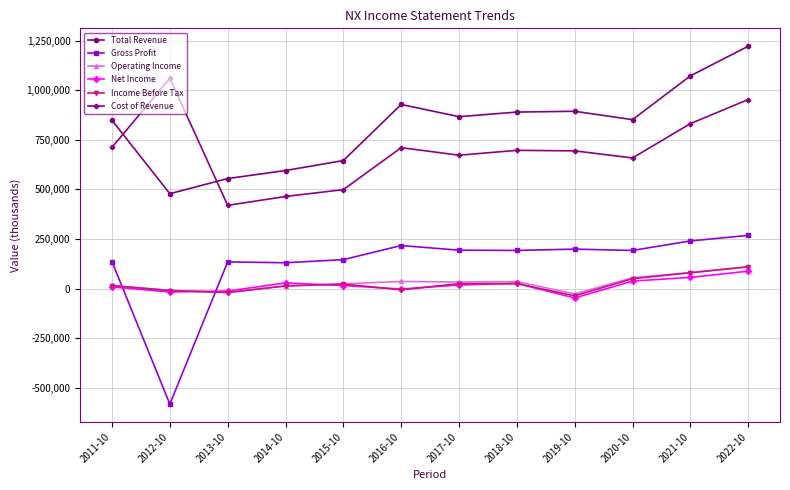

What is the difference between the Net Income values at 2022-10 and 2021-10?

31300